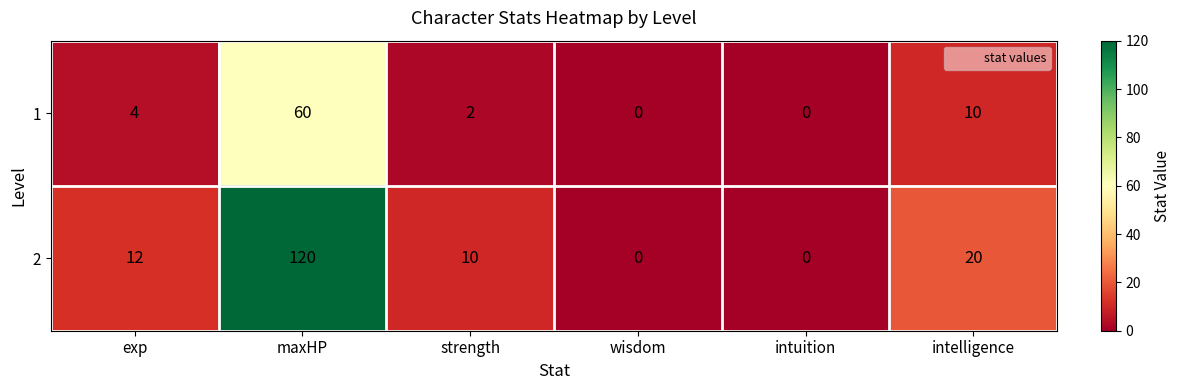

How many data points does each series have?

6